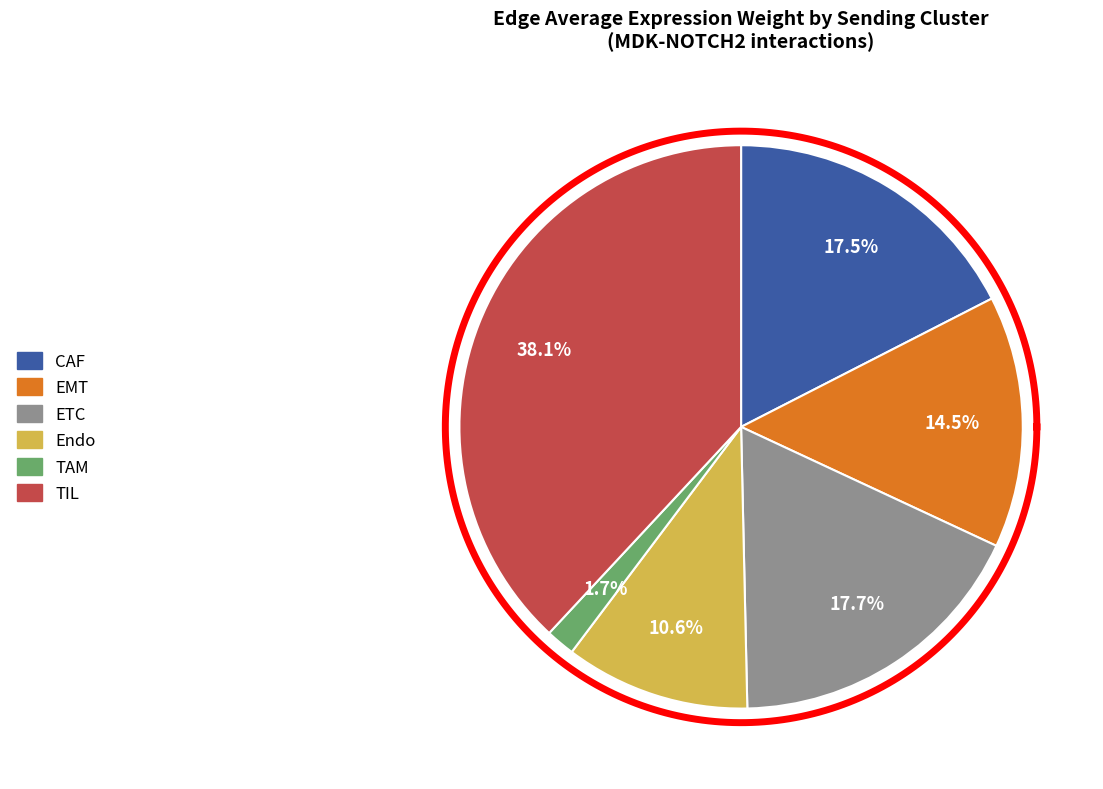

To the nearest percent, what portion does Endo represent?

11%